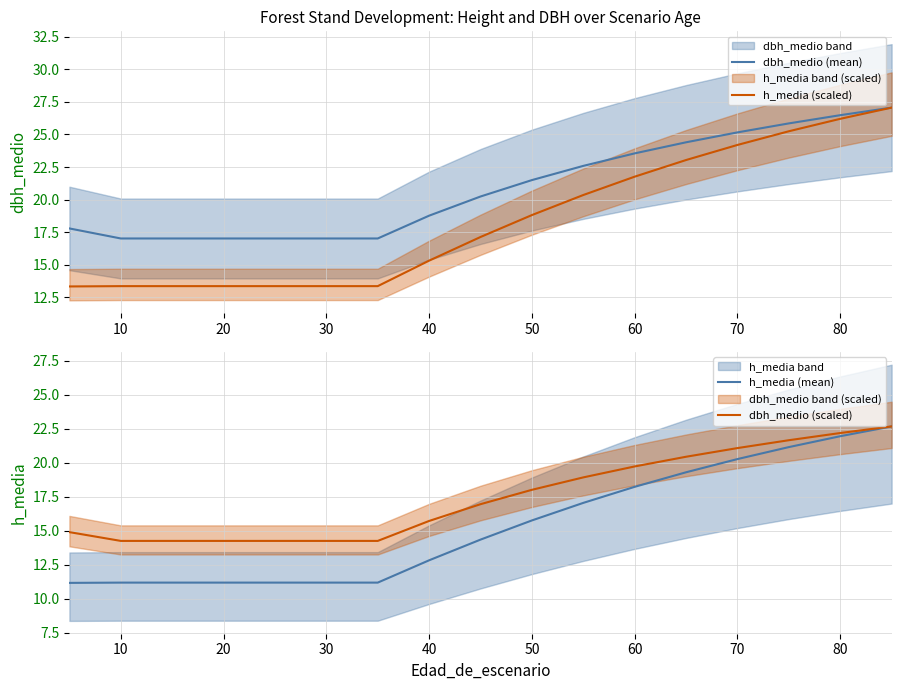

What is the approximate value of h_media (scaled) at 30?

13.4